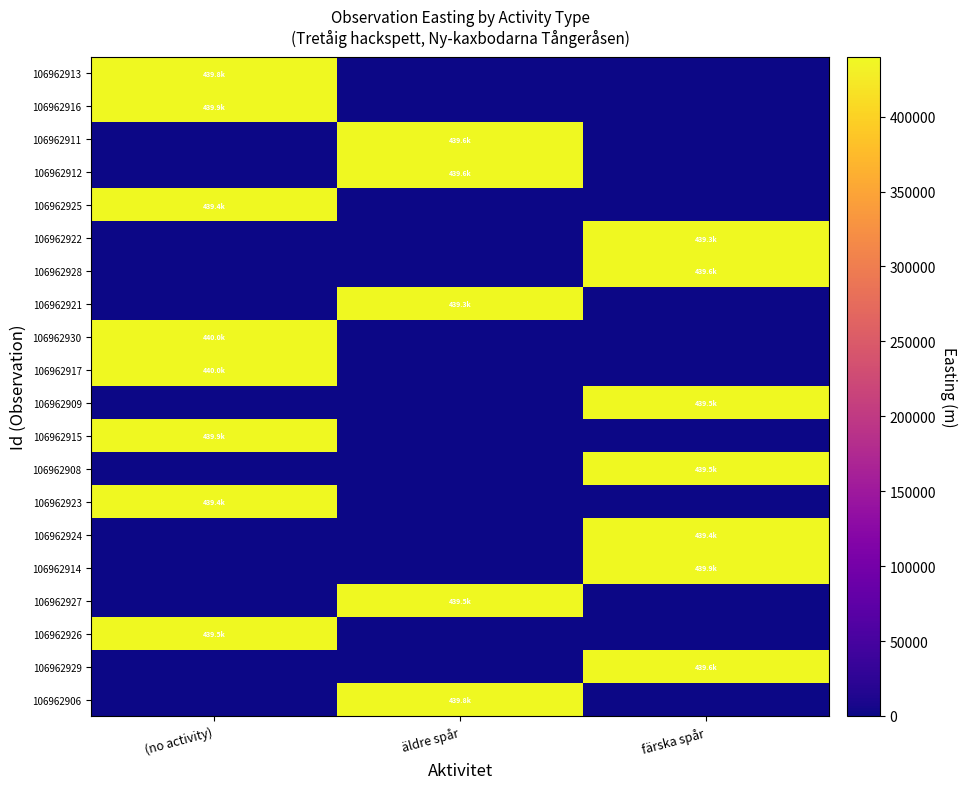

Reading right to left, list all the values displayed in this chart.

106962913: färska spår=0.0	äldre spår=0.0	(no activity)=439848.8
106962916: färska spår=0.0	äldre spår=0.0	(no activity)=439913.2
106962911: färska spår=0.0	äldre spår=439594.0	(no activity)=0.0
106962912: färska spår=0.0	äldre spår=439591.9	(no activity)=0.0
106962925: färska spår=0.0	äldre spår=0.0	(no activity)=439443.1
106962922: färska spår=439319.0	äldre spår=0.0	(no activity)=0.0
106962928: färska spår=439642.5	äldre spår=0.0	(no activity)=0.0
106962921: färska spår=0.0	äldre spår=439335.9	(no activity)=0.0
106962930: färska spår=0.0	äldre spår=0.0	(no activity)=439971.7
106962917: färska spår=0.0	äldre spår=0.0	(no activity)=439967.9
106962909: färska spår=439540.9	äldre spår=0.0	(no activity)=0.0
106962915: färska spår=0.0	äldre spår=0.0	(no activity)=439886.7
106962908: färska spår=439487.6	äldre spår=0.0	(no activity)=0.0
106962923: färska spår=0.0	äldre spår=0.0	(no activity)=439443.5
106962924: färska spår=439437.4	äldre spår=0.0	(no activity)=0.0
106962914: färska spår=439861.1	äldre spår=0.0	(no activity)=0.0
106962927: färska spår=0.0	äldre spår=439526.6	(no activity)=0.0
106962926: färska spår=0.0	äldre spår=0.0	(no activity)=439518.6
106962929: färska spår=439635.7	äldre spår=0.0	(no activity)=0.0
106962906: färska spår=0.0	äldre spår=439806.0	(no activity)=0.0